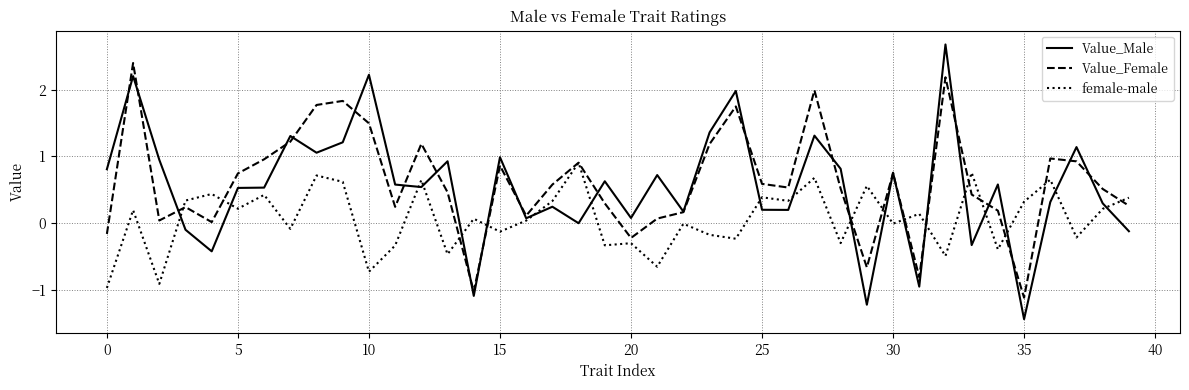

Which series has the largest range (max minus min)?

Value_Male